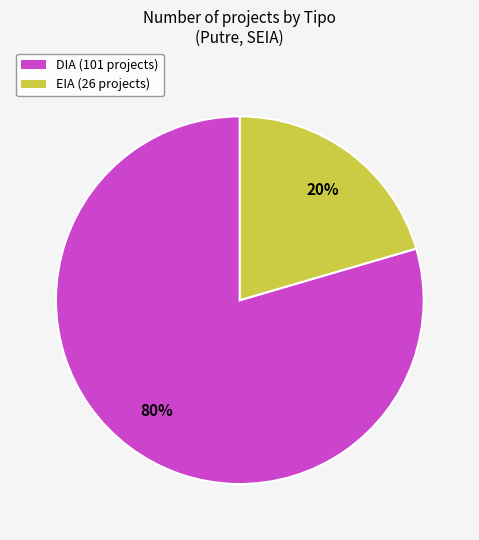

Which category has the smallest portion of the pie?

EIA